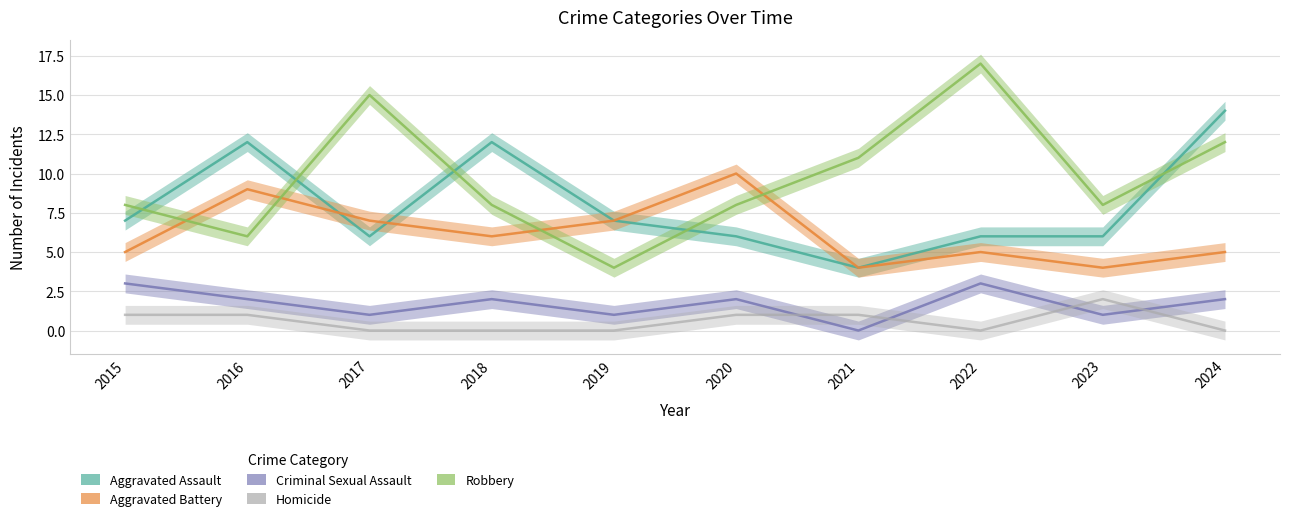

True or false: Aggravated Battery and Homicide intersect in this chart.

False